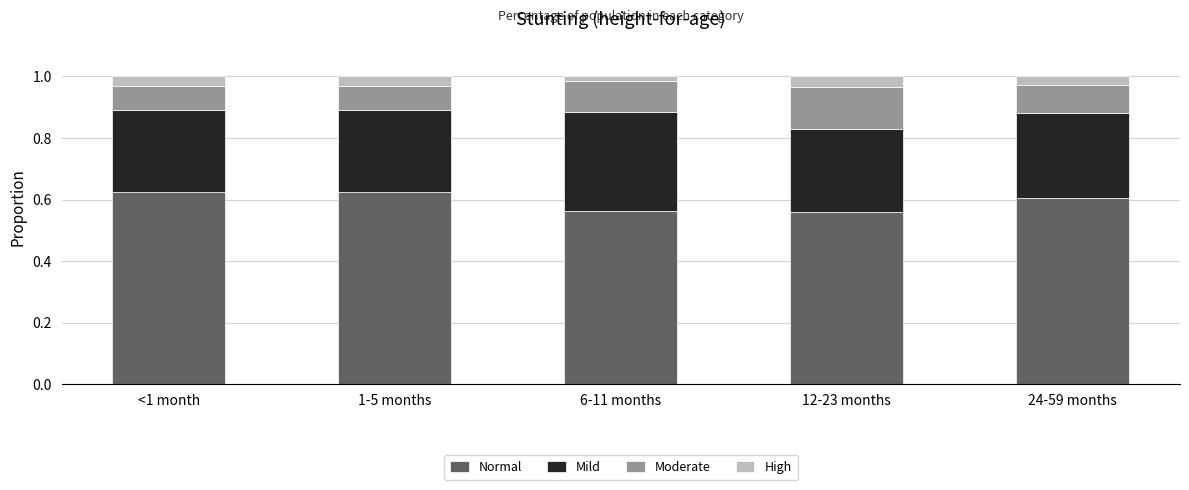

What is the total value across all series at 12-23 months?

1.0